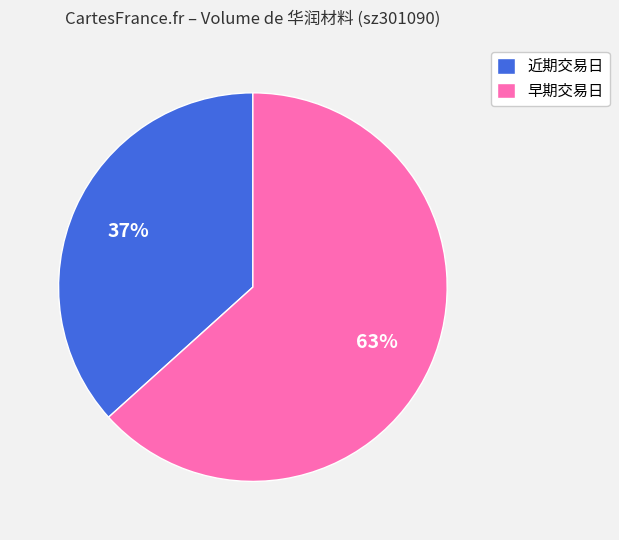

To the nearest percent, what is the average slice percentage?

50%